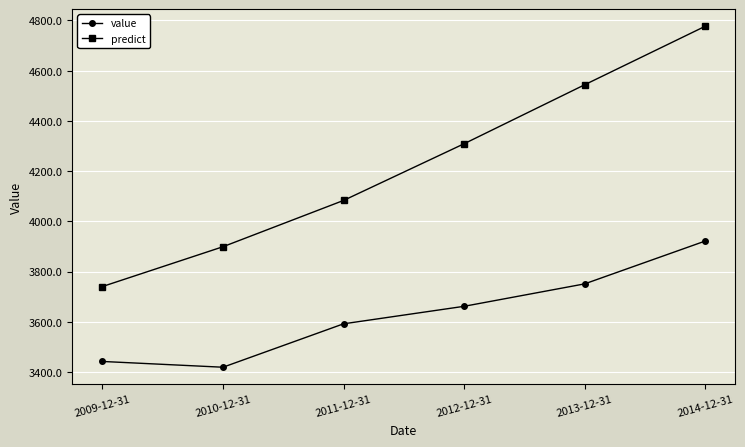

The value of value at 2011-12-31 is 1379.0. True or false?

False